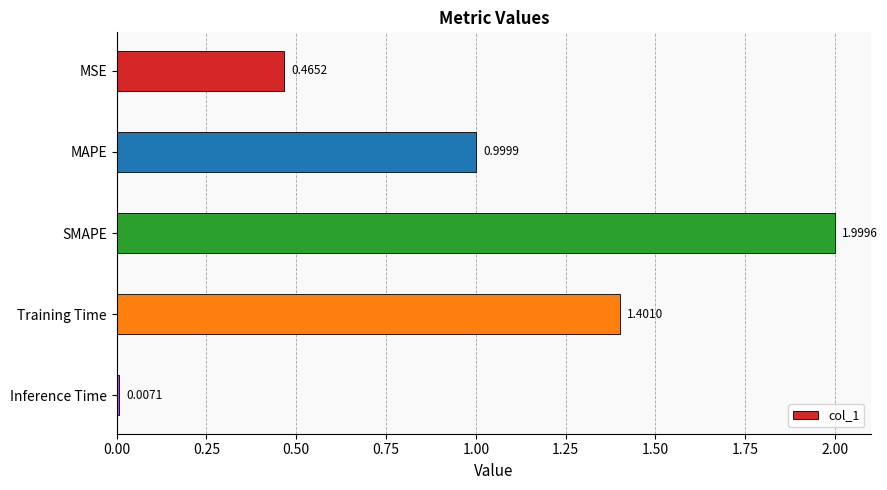

Rank the categories by value from highest to lowest.

SMAPE, Training Time, MAPE, MSE, Inference Time